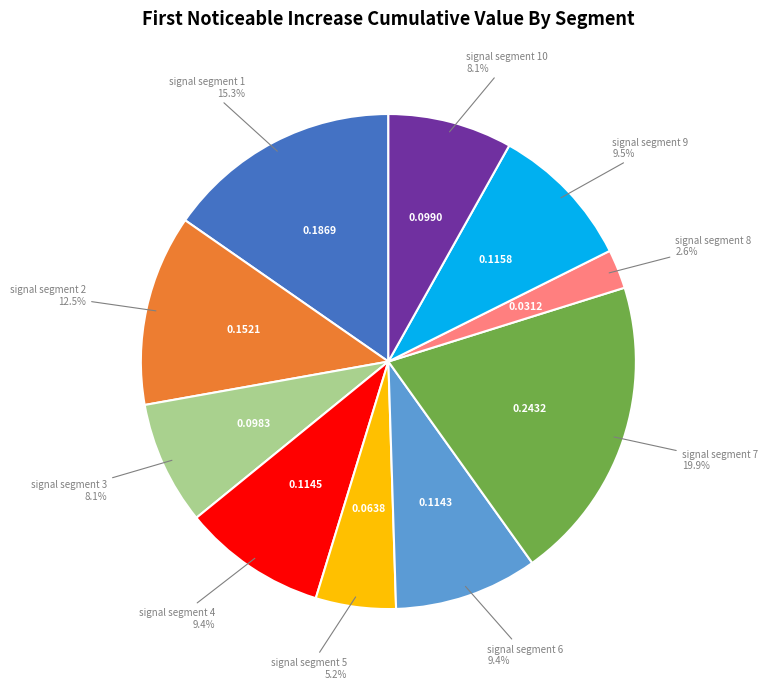

Is there any slice that represents more than half of the pie?

No